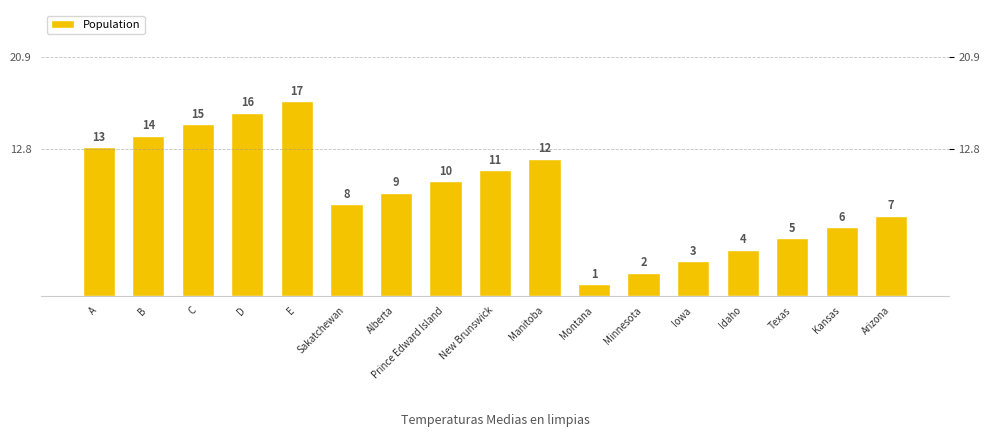

What is the ratio of the value at Idaho to the value at B?

0.3